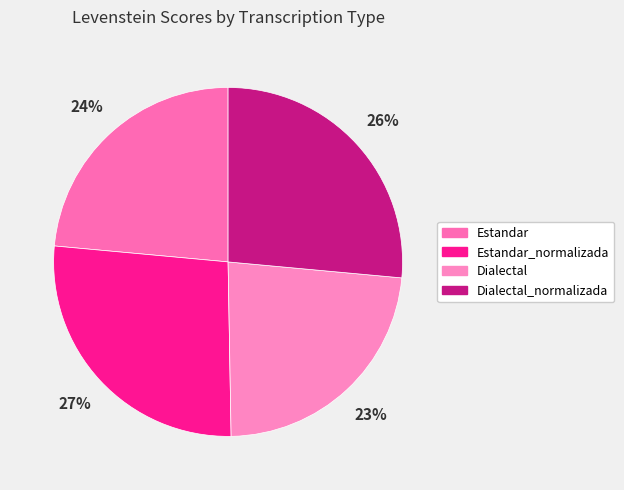

How many segments does this pie chart have?

4